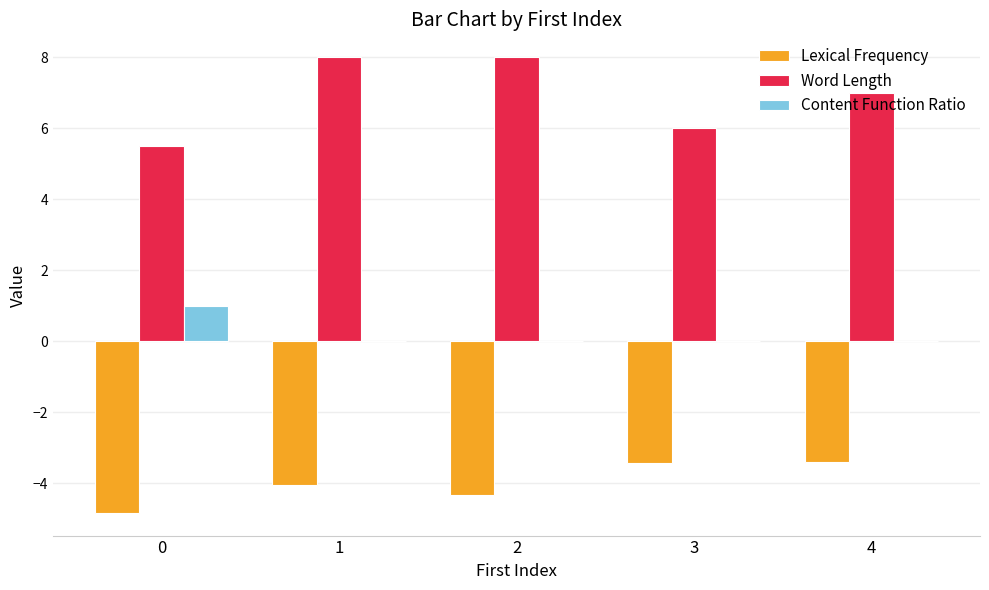

What is the sum of all Content Function Ratio values?

1.0